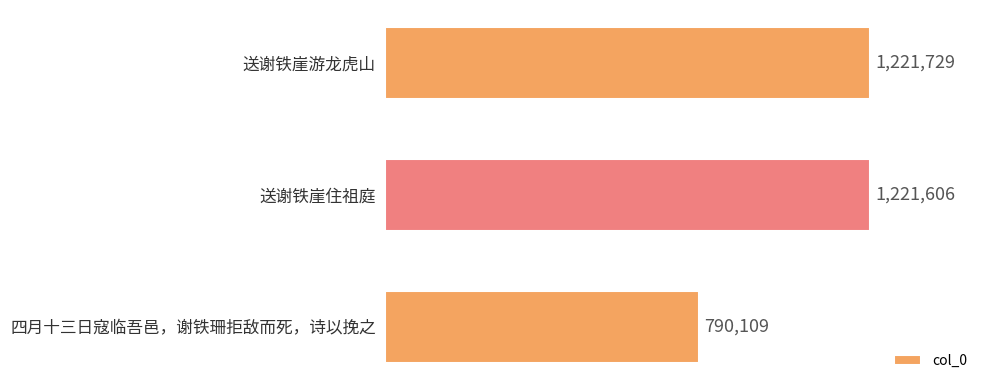

Does the chart contain any negative values?

No